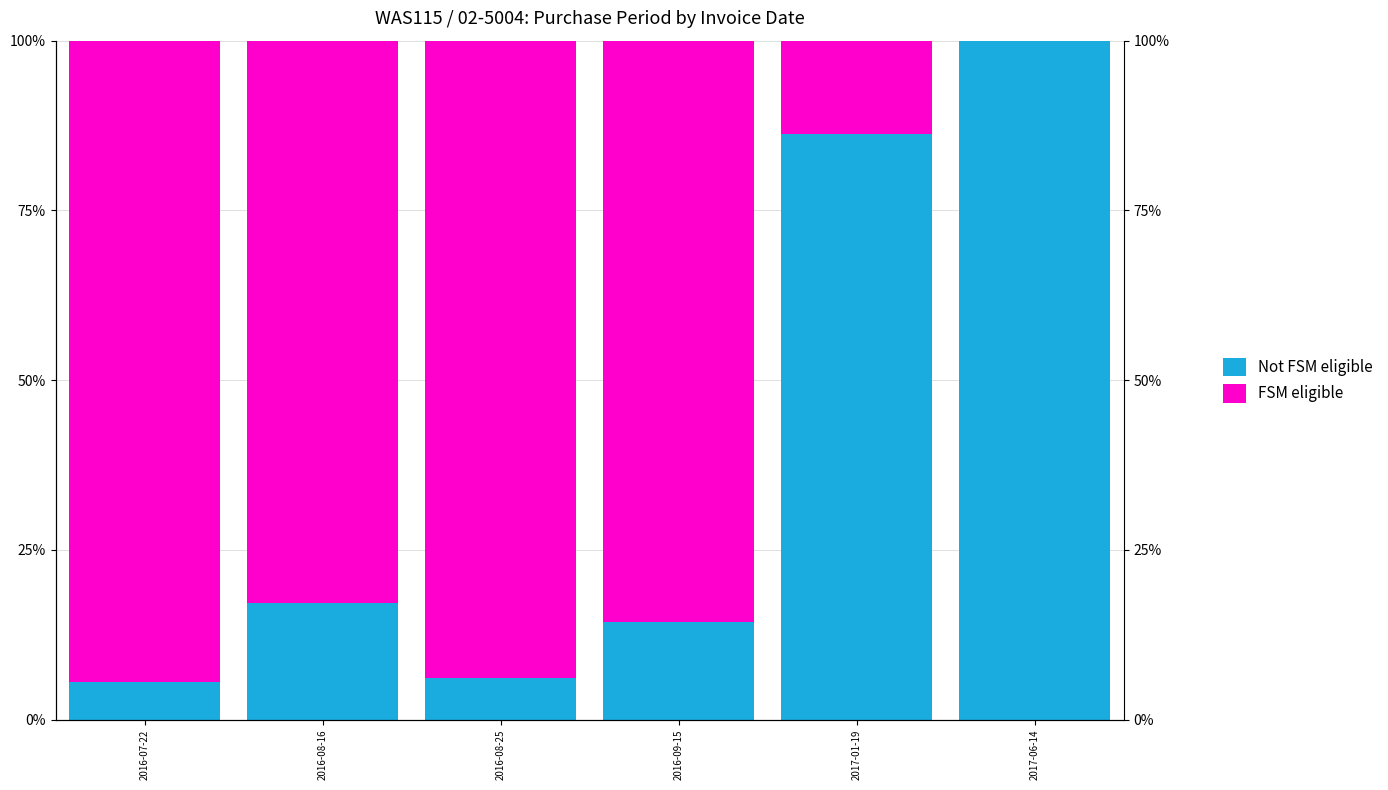

What is the maximum value for FSM eligible?

94.5